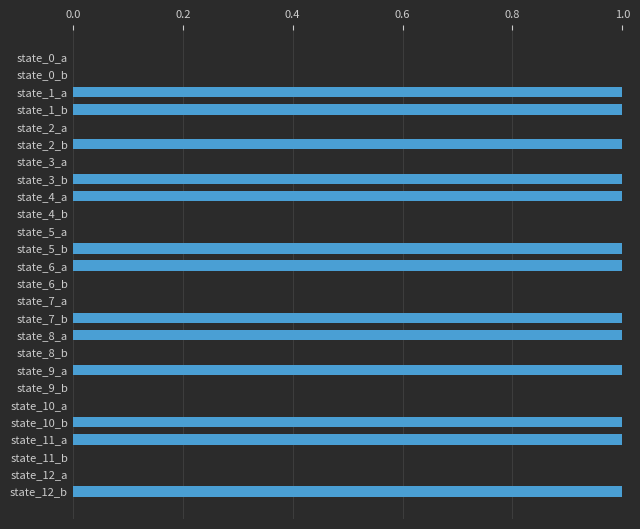

Between state_10_b and state_11_b, which is larger?

state_10_b